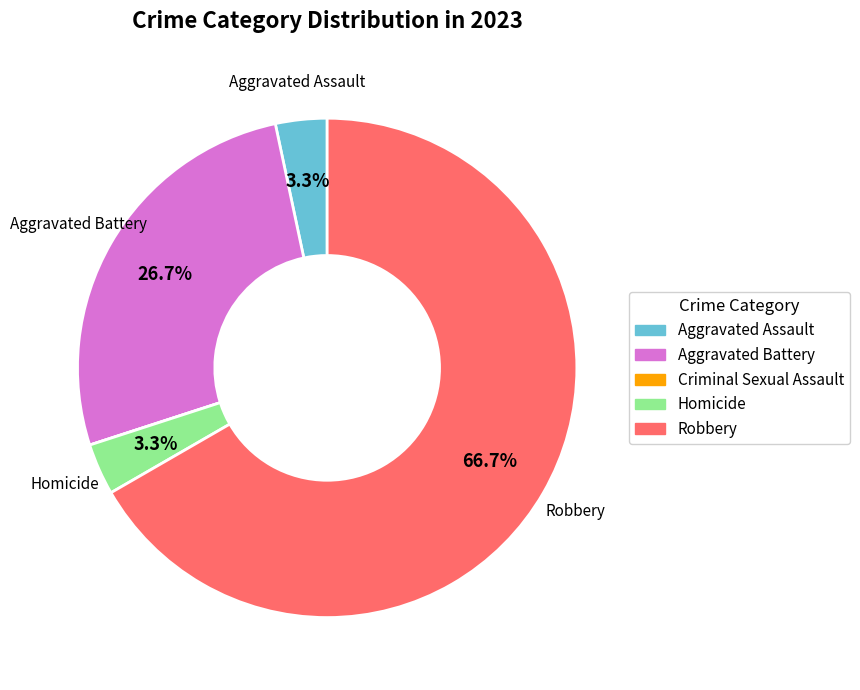

The Aggravated Battery slice represents 27% of the pie. True or false?

True